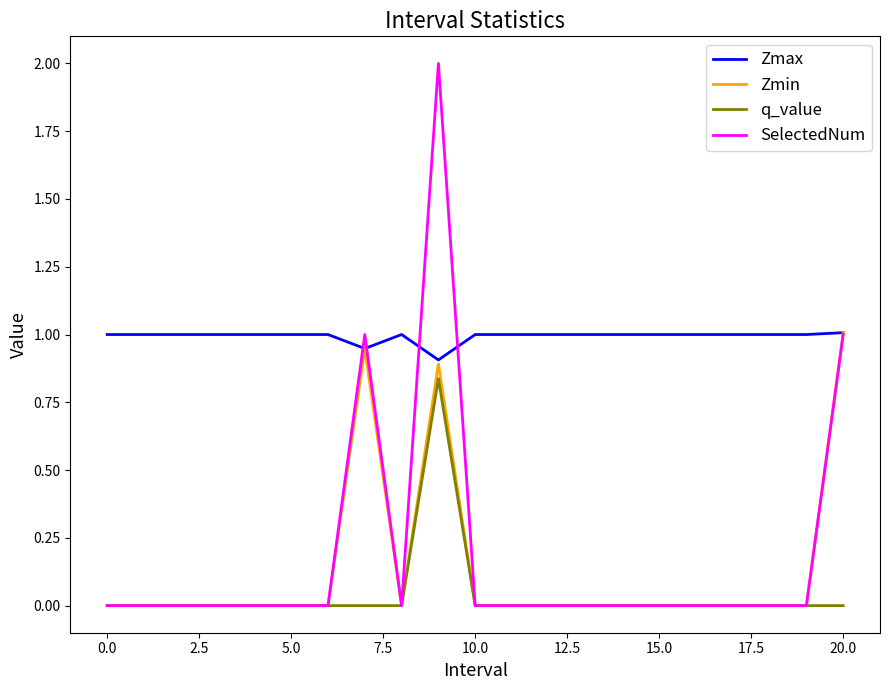

Which series has the widest spread of values?

SelectedNum